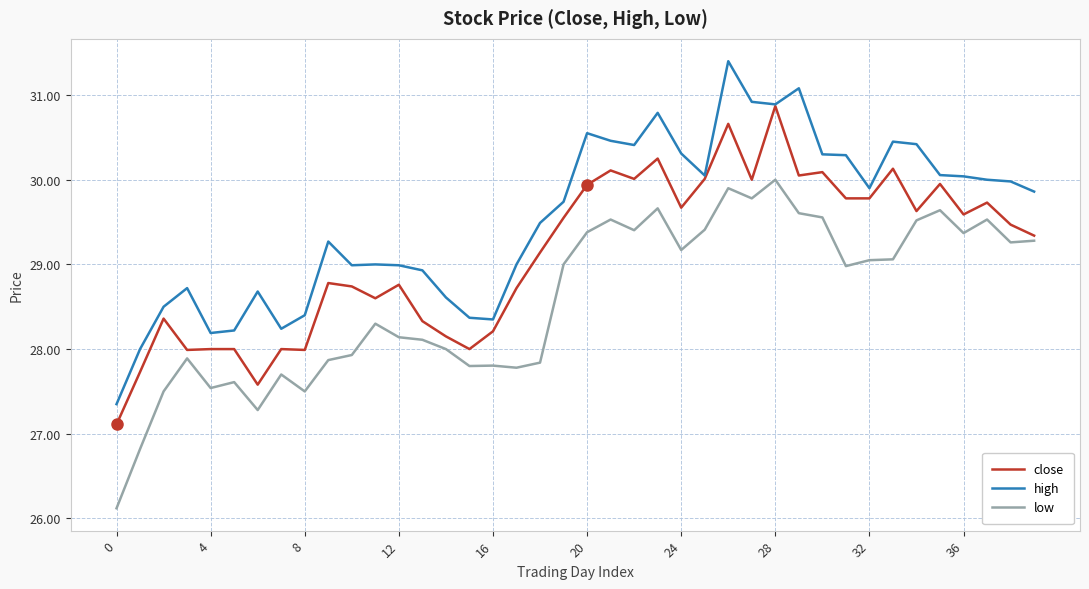

Which series has the largest total across all categories?

high